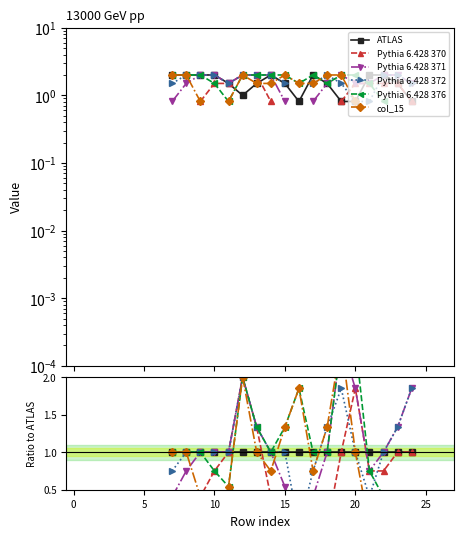

How many values in Pythia 6.428 372 are above zero?

17